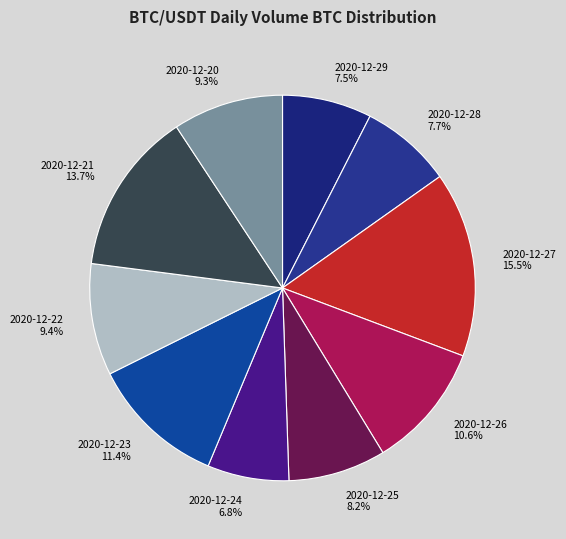

True or false: 2020-12-22 accounts for 9% of the total.

True